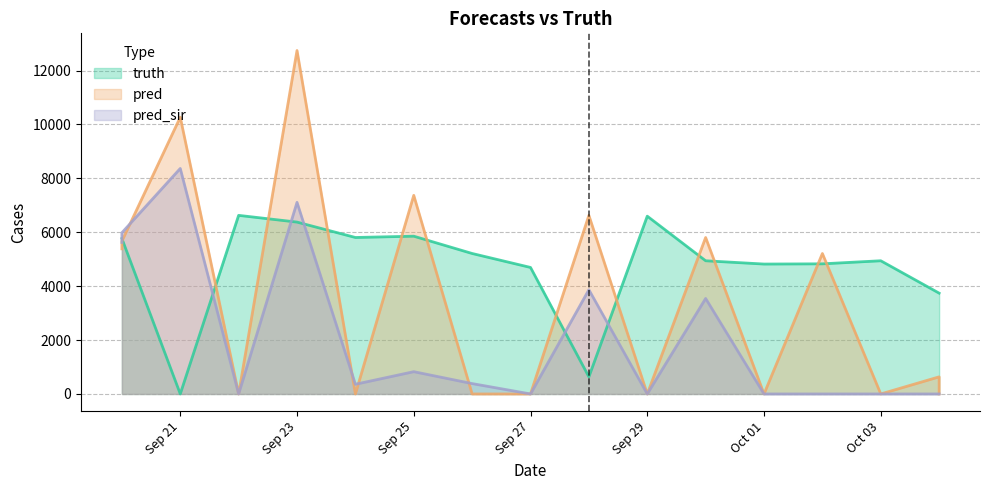

What are all the series names shown in the legend?

truth, pred, pred_sir